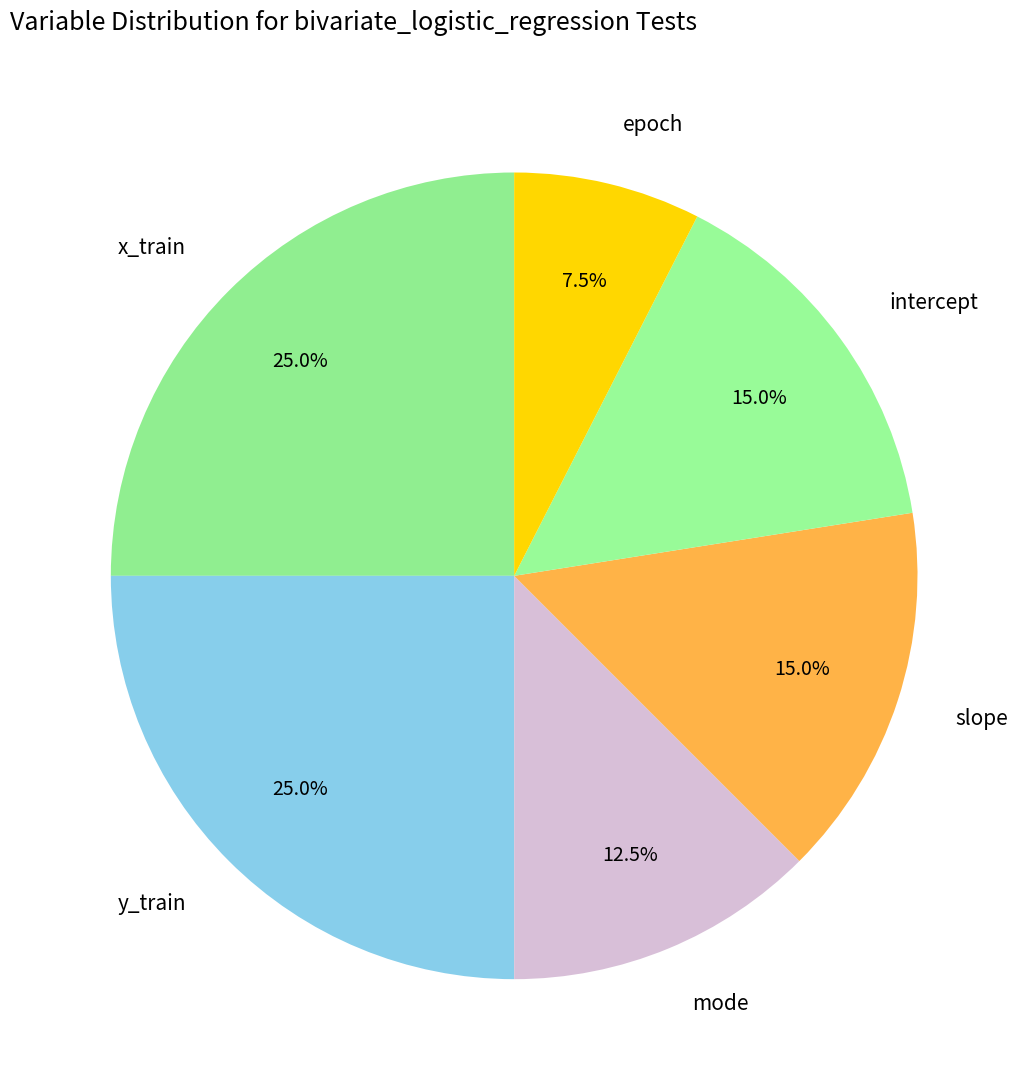

How many segments does this pie chart have?

6